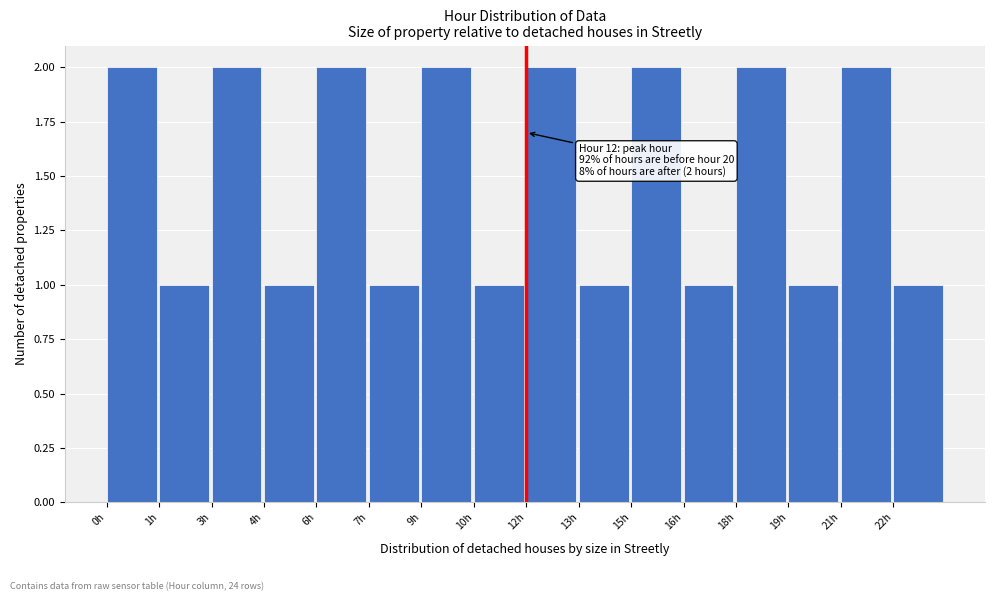

Reading left to right, what are all the values shown in this chart?

0h=2	1h=1	3h=2	4h=1	6h=2	7h=1	9h=2	10h=1	12h=2	13h=1	15h=2	16h=1	18h=2	19h=1	21h=2	22h=1